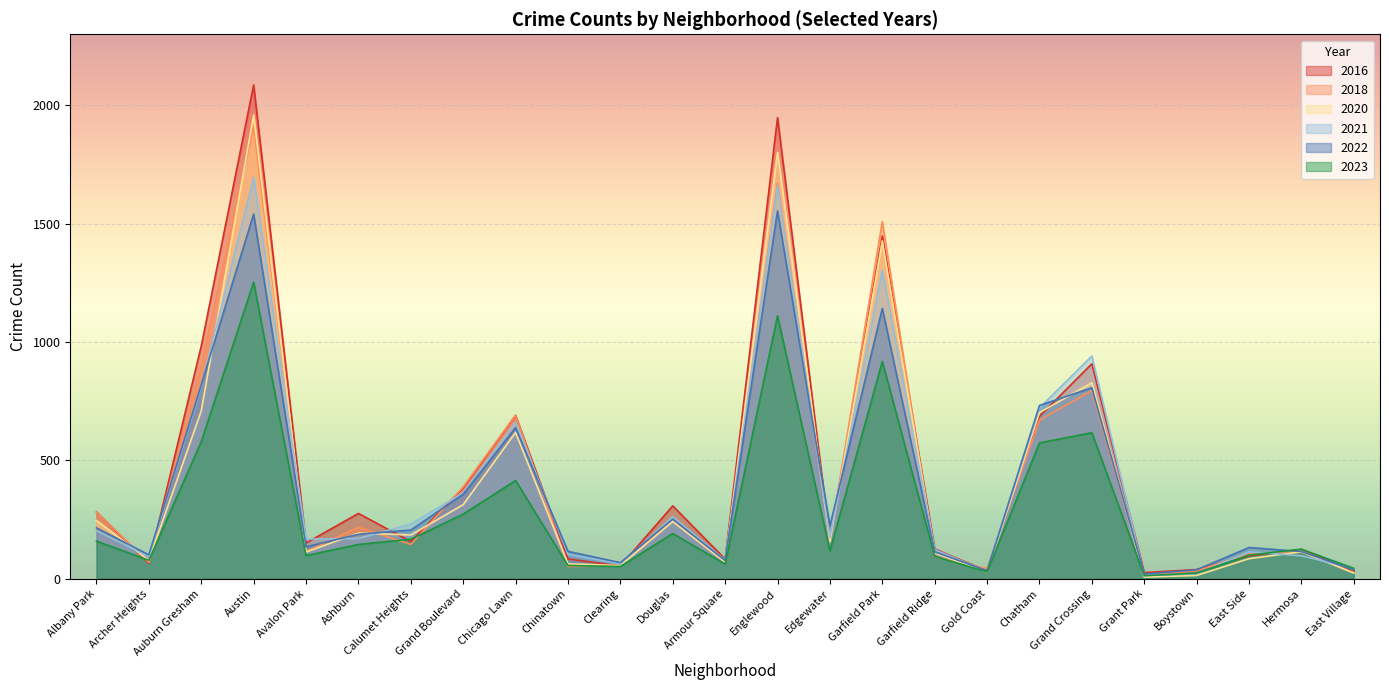

Count the number of data series in this chart.

6